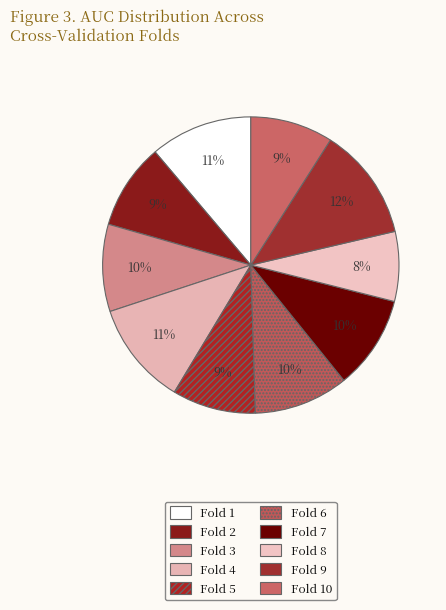

What portion of the pie excludes Fold 7?

89.8%